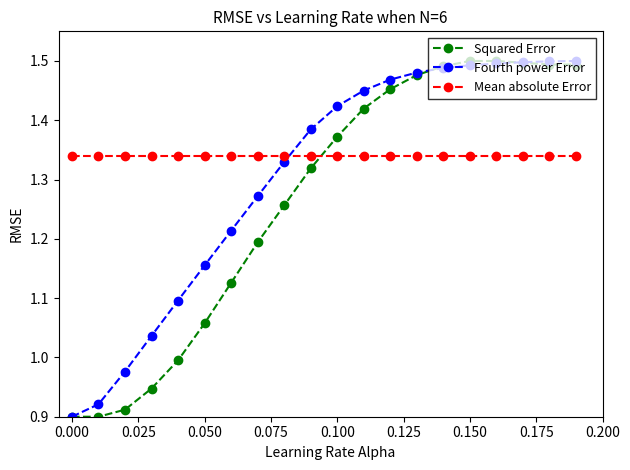

After their last crossing, which series has the higher values: Squared Error or Mean absolute Error?

Squared Error